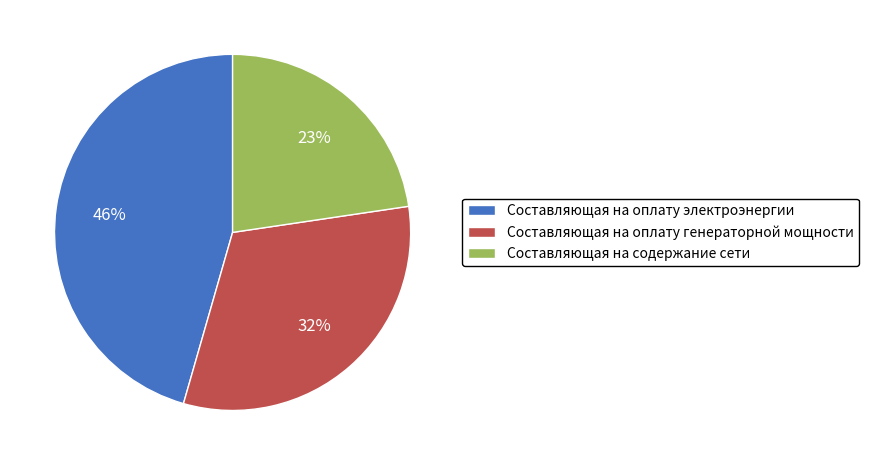

To the nearest percent, what is the difference between the Составляющая на содержание сети and Составляющая на оплату генераторной мощности slice percentages?

9%